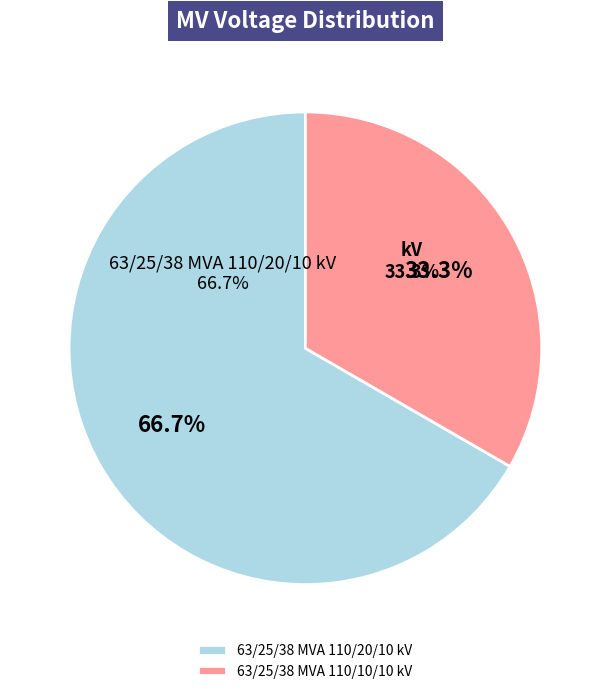

Between 63/25/38 MVA 110/10/10 kV and 63/25/38 MVA 110/20/10 kV, which is larger?

63/25/38 MVA 110/20/10 kV